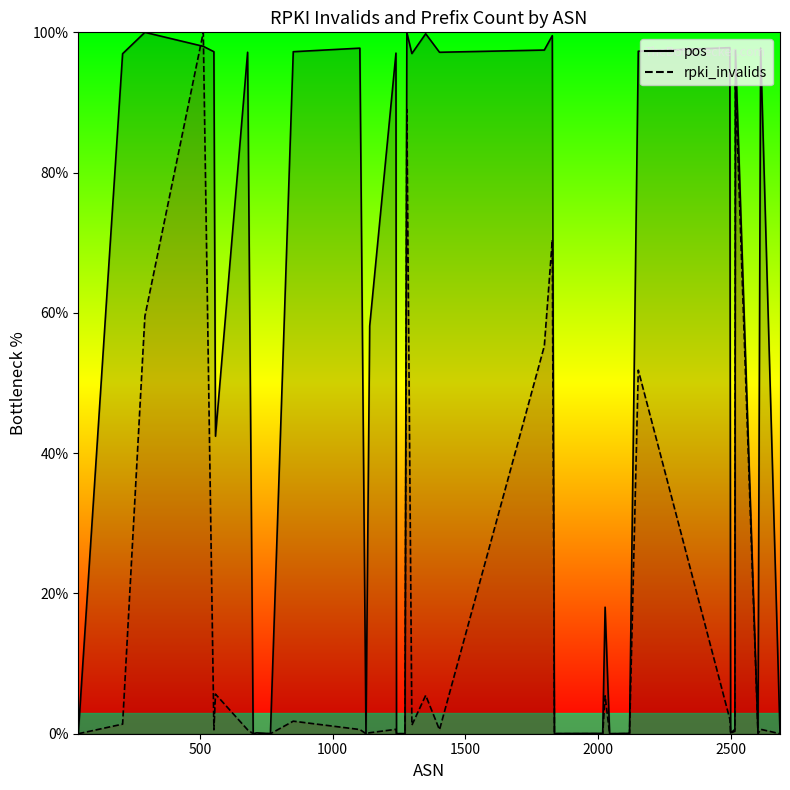

What is the total value across all series at 2518?

190.2